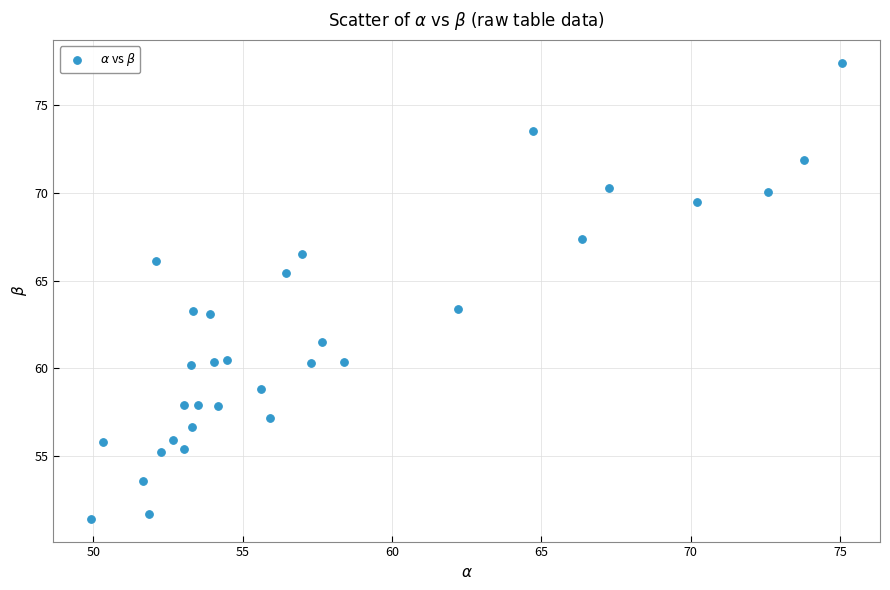

What is the range of X values (max minus min)?

25.2